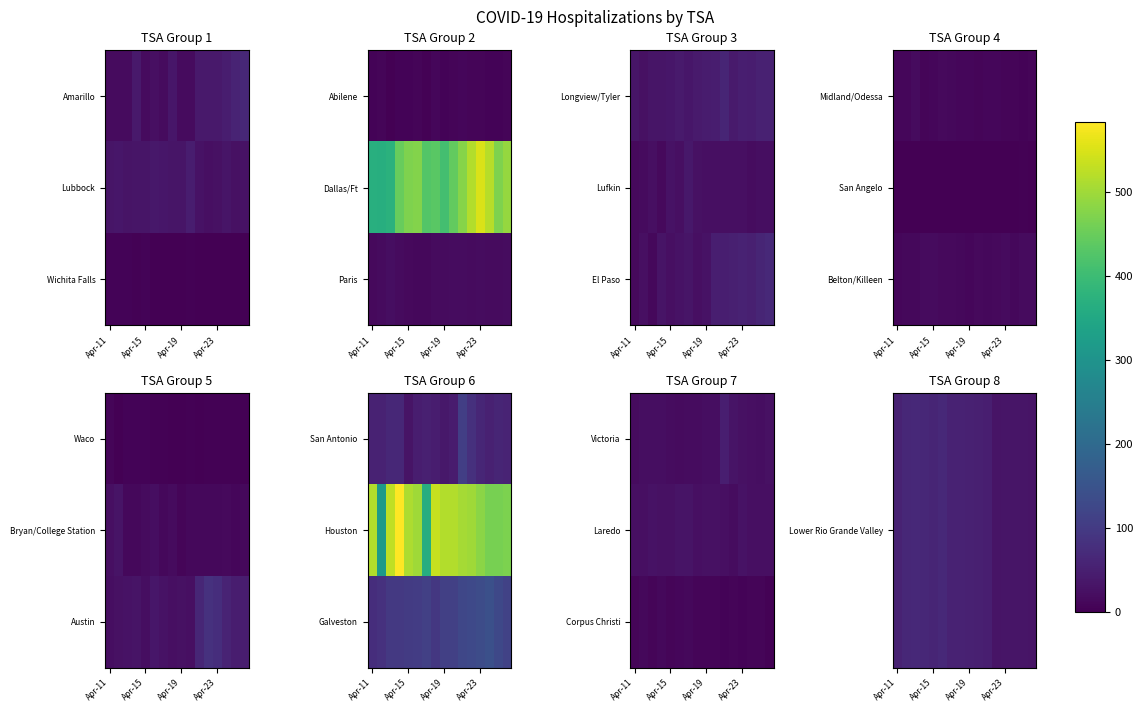

How many categories are shown in the chart?

16